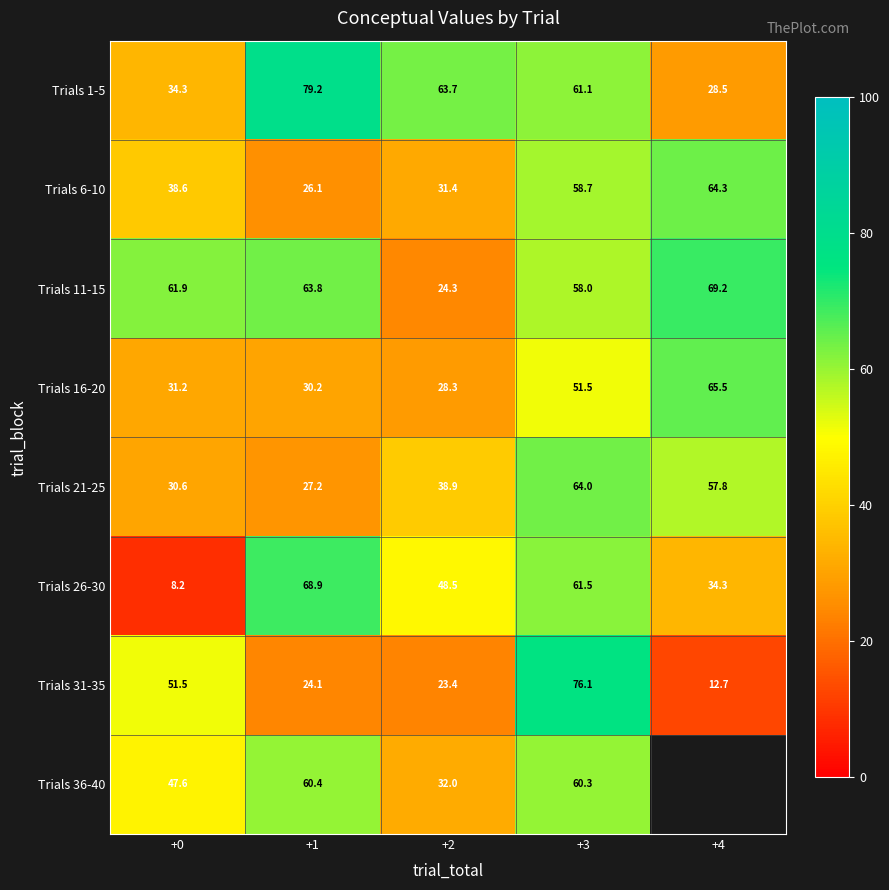

The value of Trials 21-25 at +0 is 40.5. True or false?

False